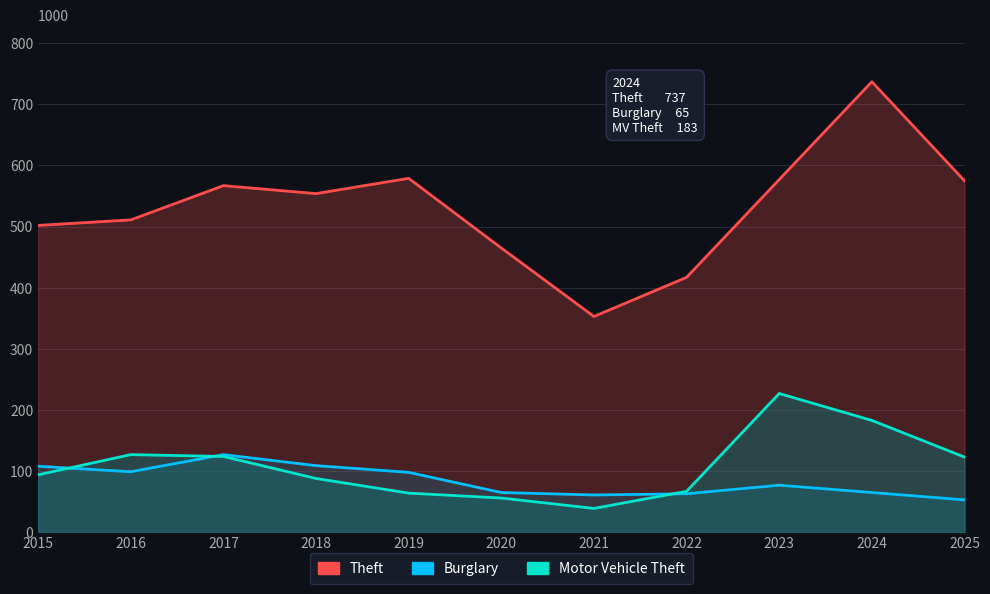

What is the sum of all Theft values?

5837